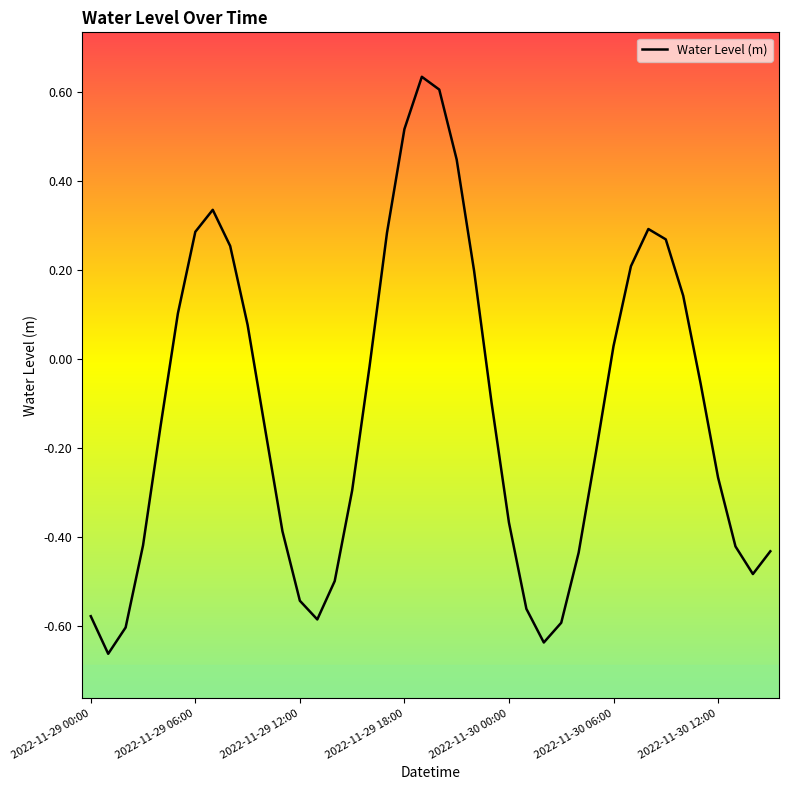

What is the difference between the maximum and minimum values?

1.3